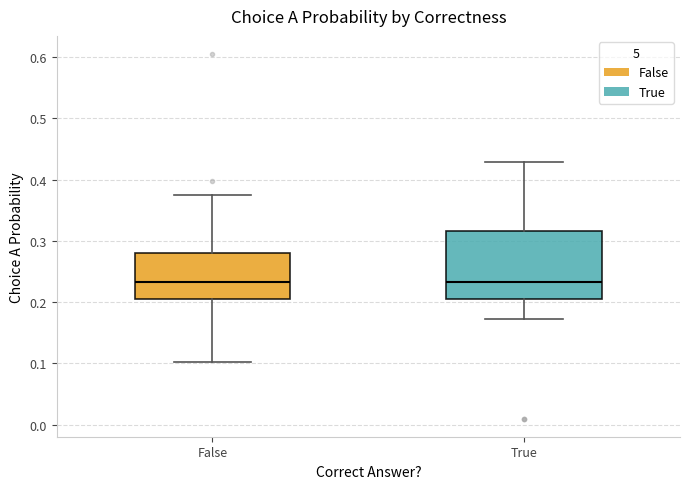

Where does the upper whisker of the box for False end on the y-axis? The values are not printed on the chart, so give them approximately, as read against the axis.

0.37